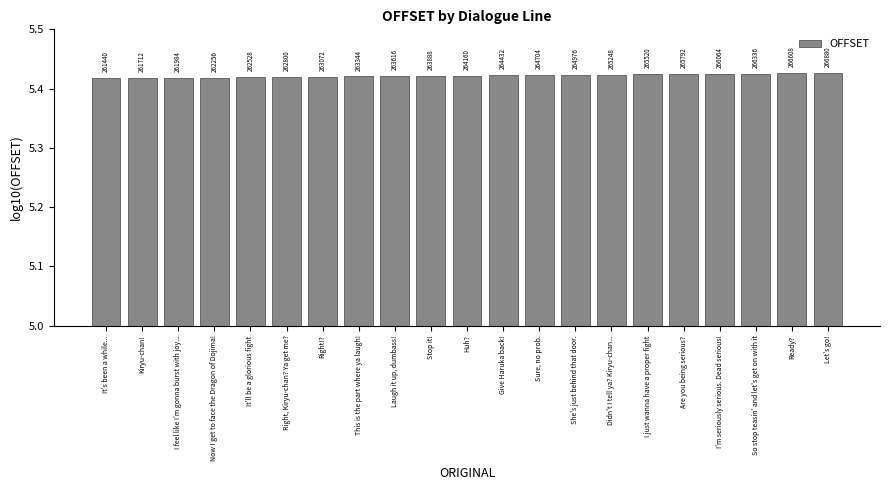

What is the label of the 3rd bar from the left?

I feel like I'm gonna burst with joy...